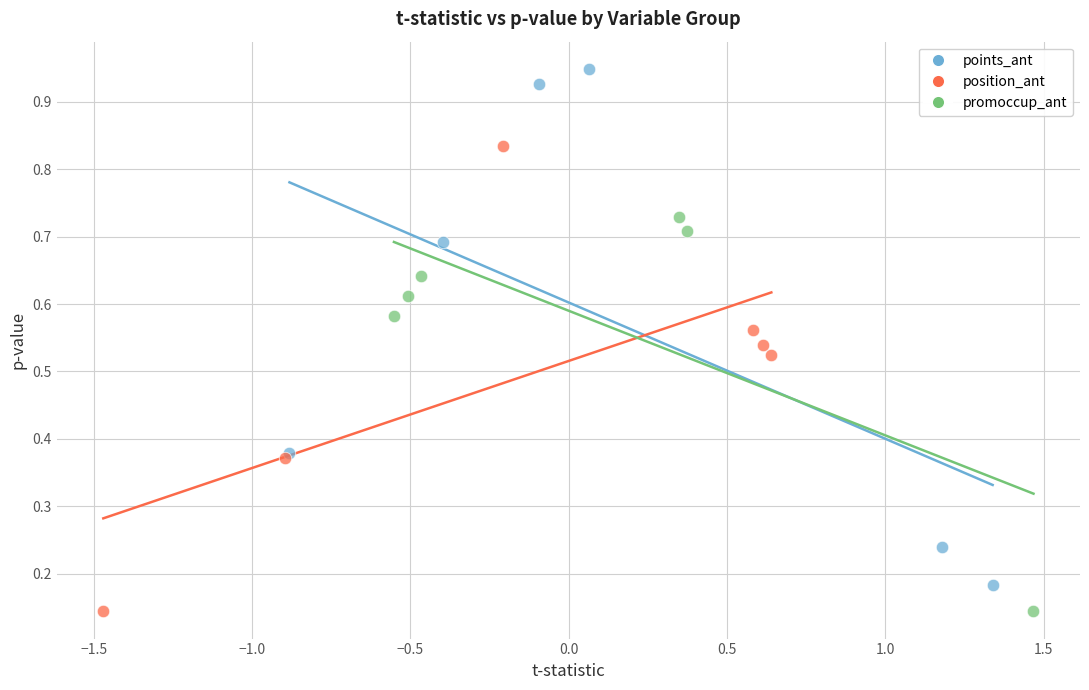

Which series reaches the maximum Y coordinate?

points_ant